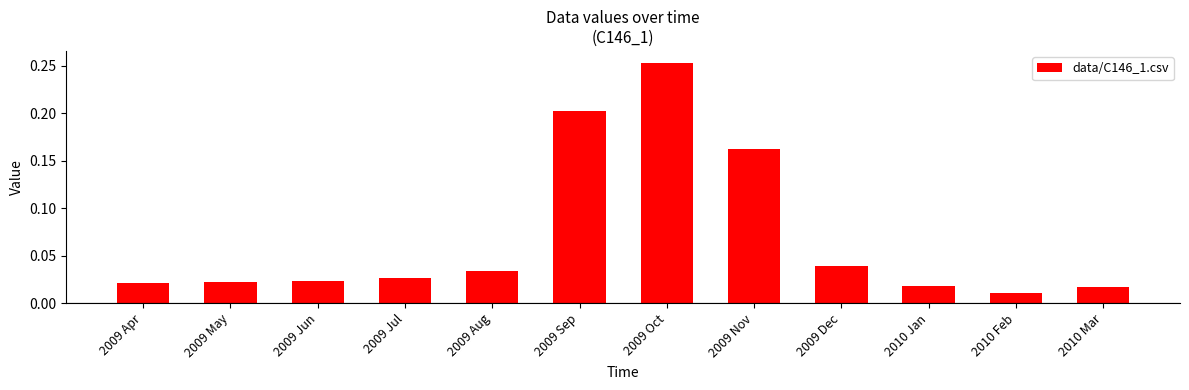

How many distinct data groups are displayed?

1